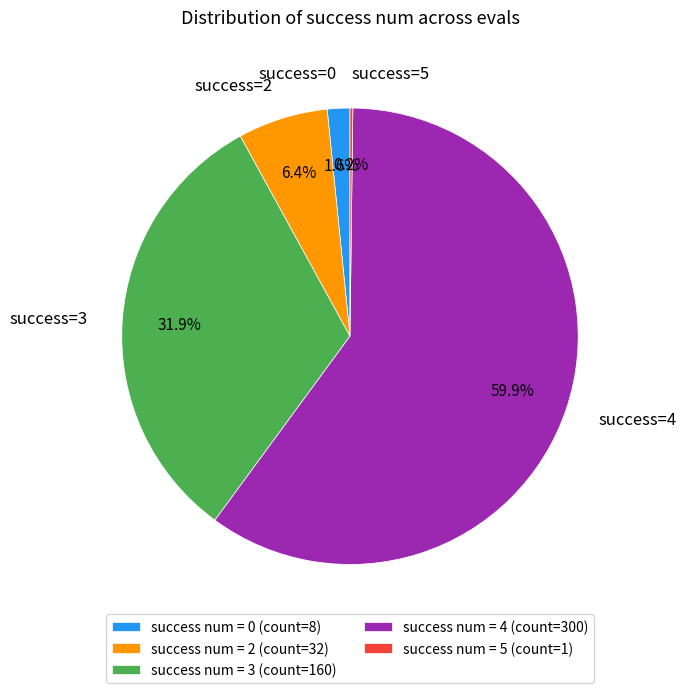

Between success num = 2 (count=32) and success num = 0 (count=8), which is larger?

success num = 2 (count=32)